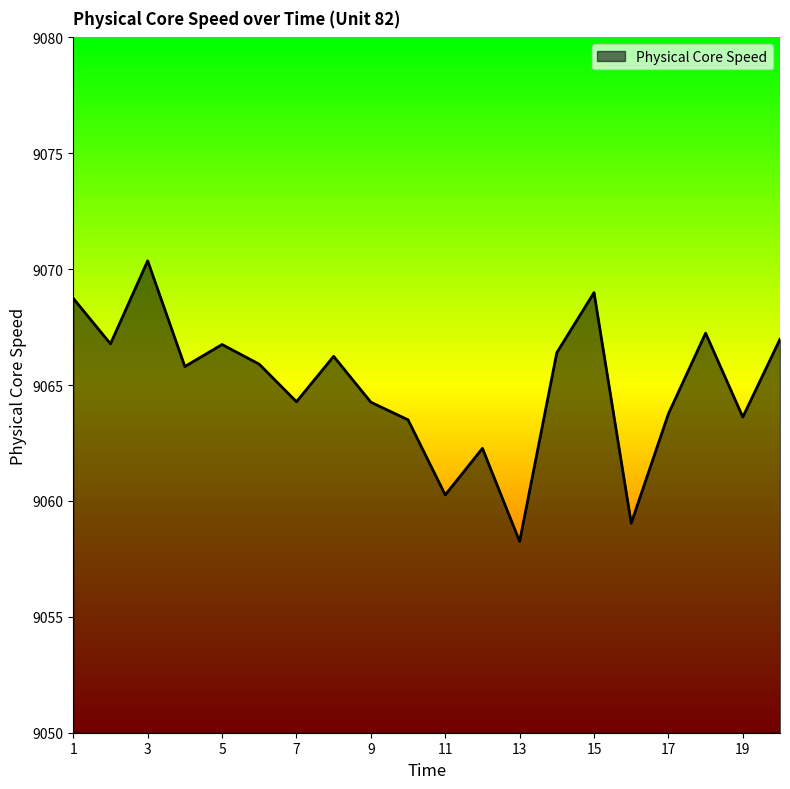

True or false: the data has more than 1 interior local peaks.

True